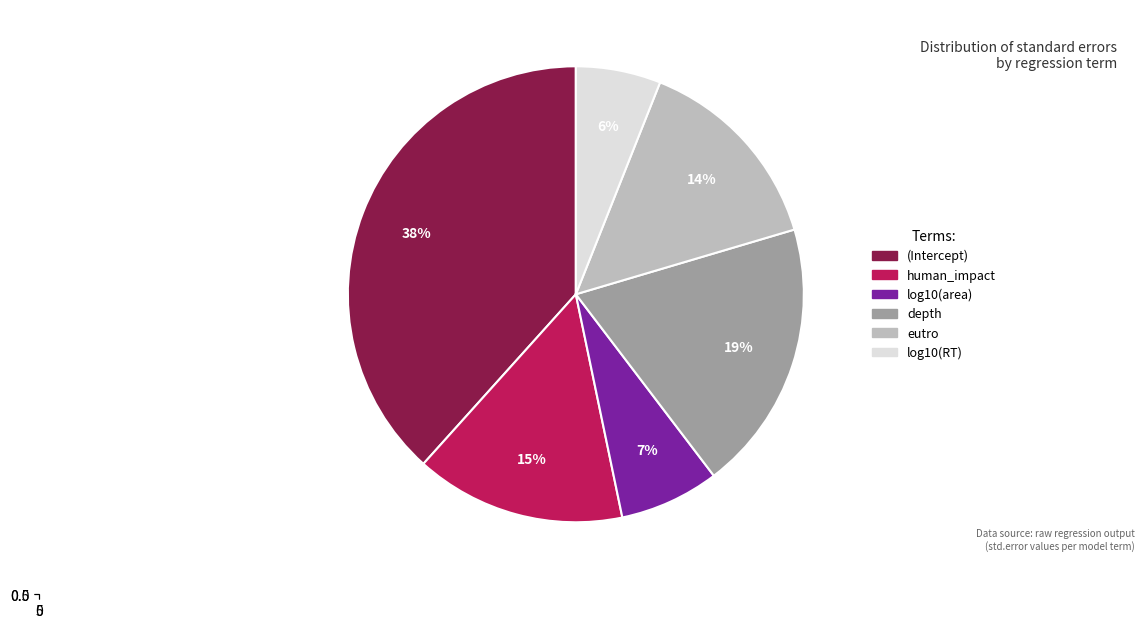

To the nearest percent, what is the difference between the largest and smallest slice percentages?

32%